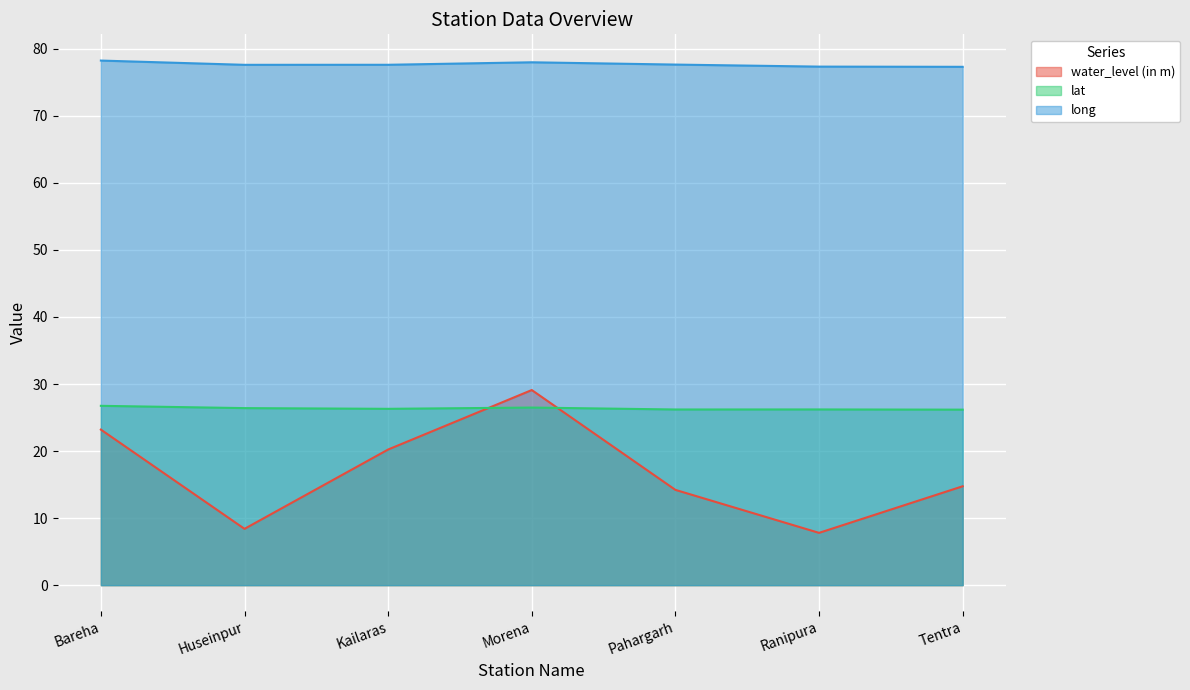

What is the total value across all series at Tentra?

118.2